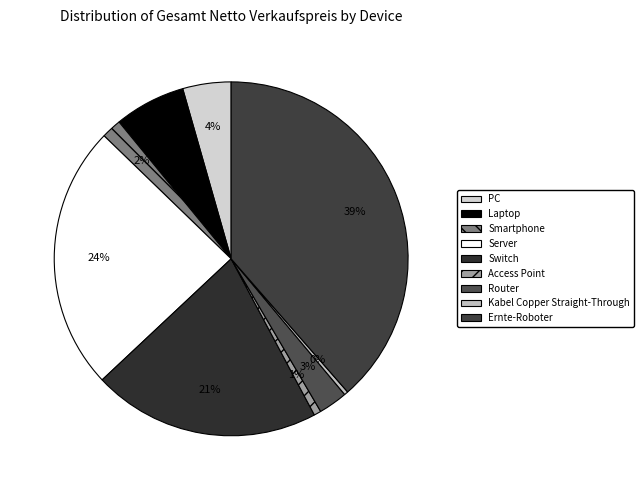

To the nearest percent, what is the average slice percentage?

11%